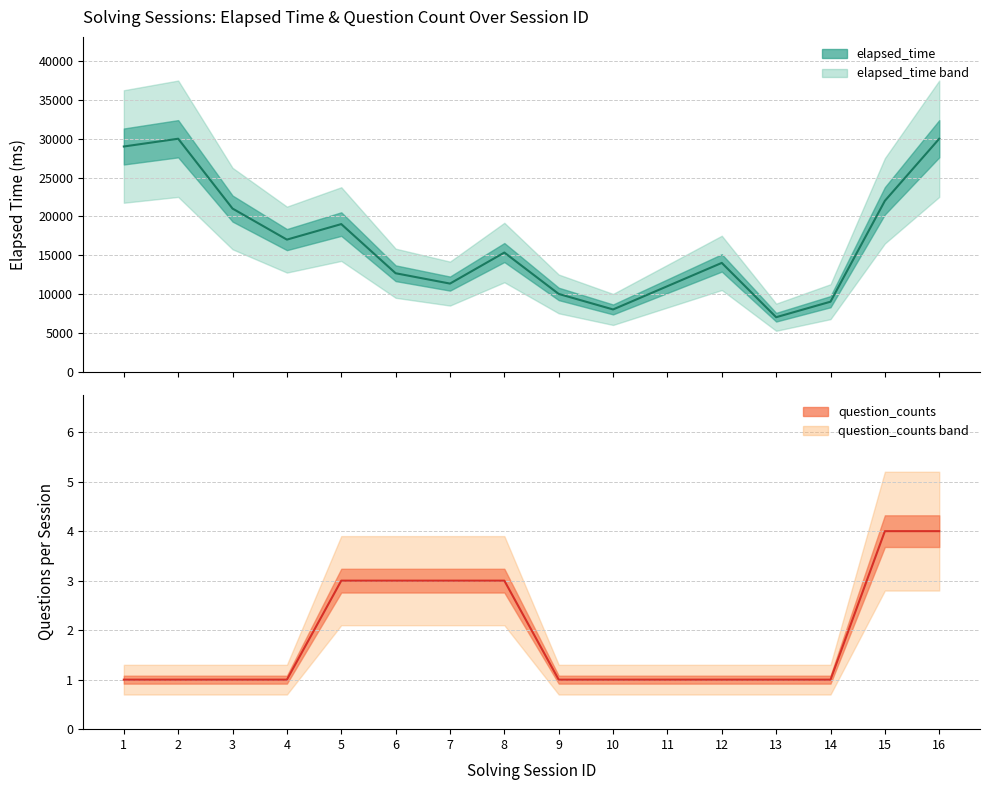

Count the number of data series in this chart.

2